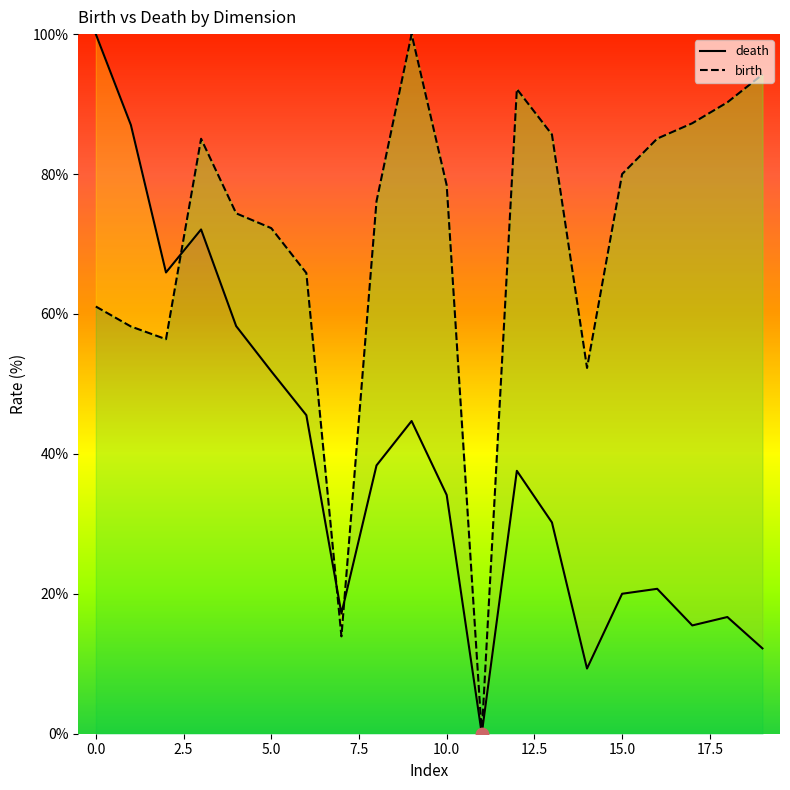

Is the value of birth at 1 greater than the value of death at 1?

No